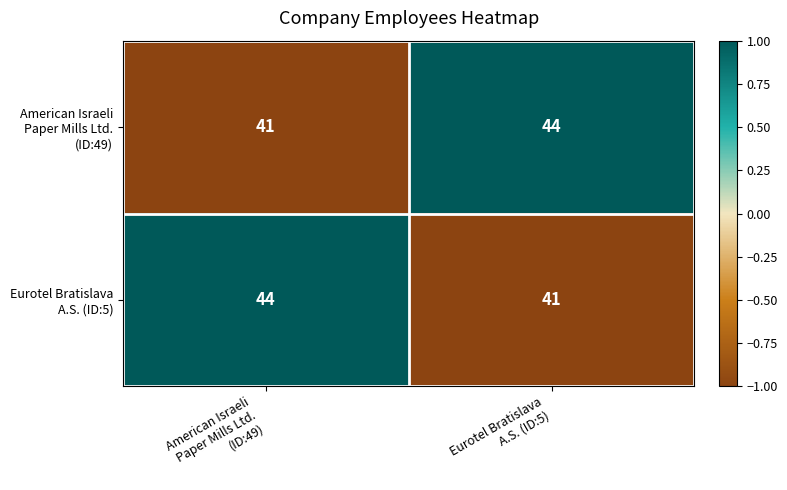

What is the maximum value shown in the chart?

44